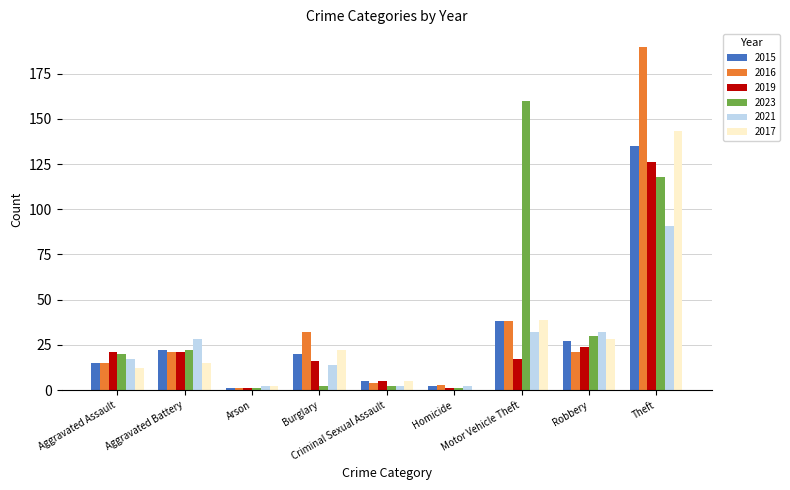

Where is 2019 nearest to the value 63?

Robbery